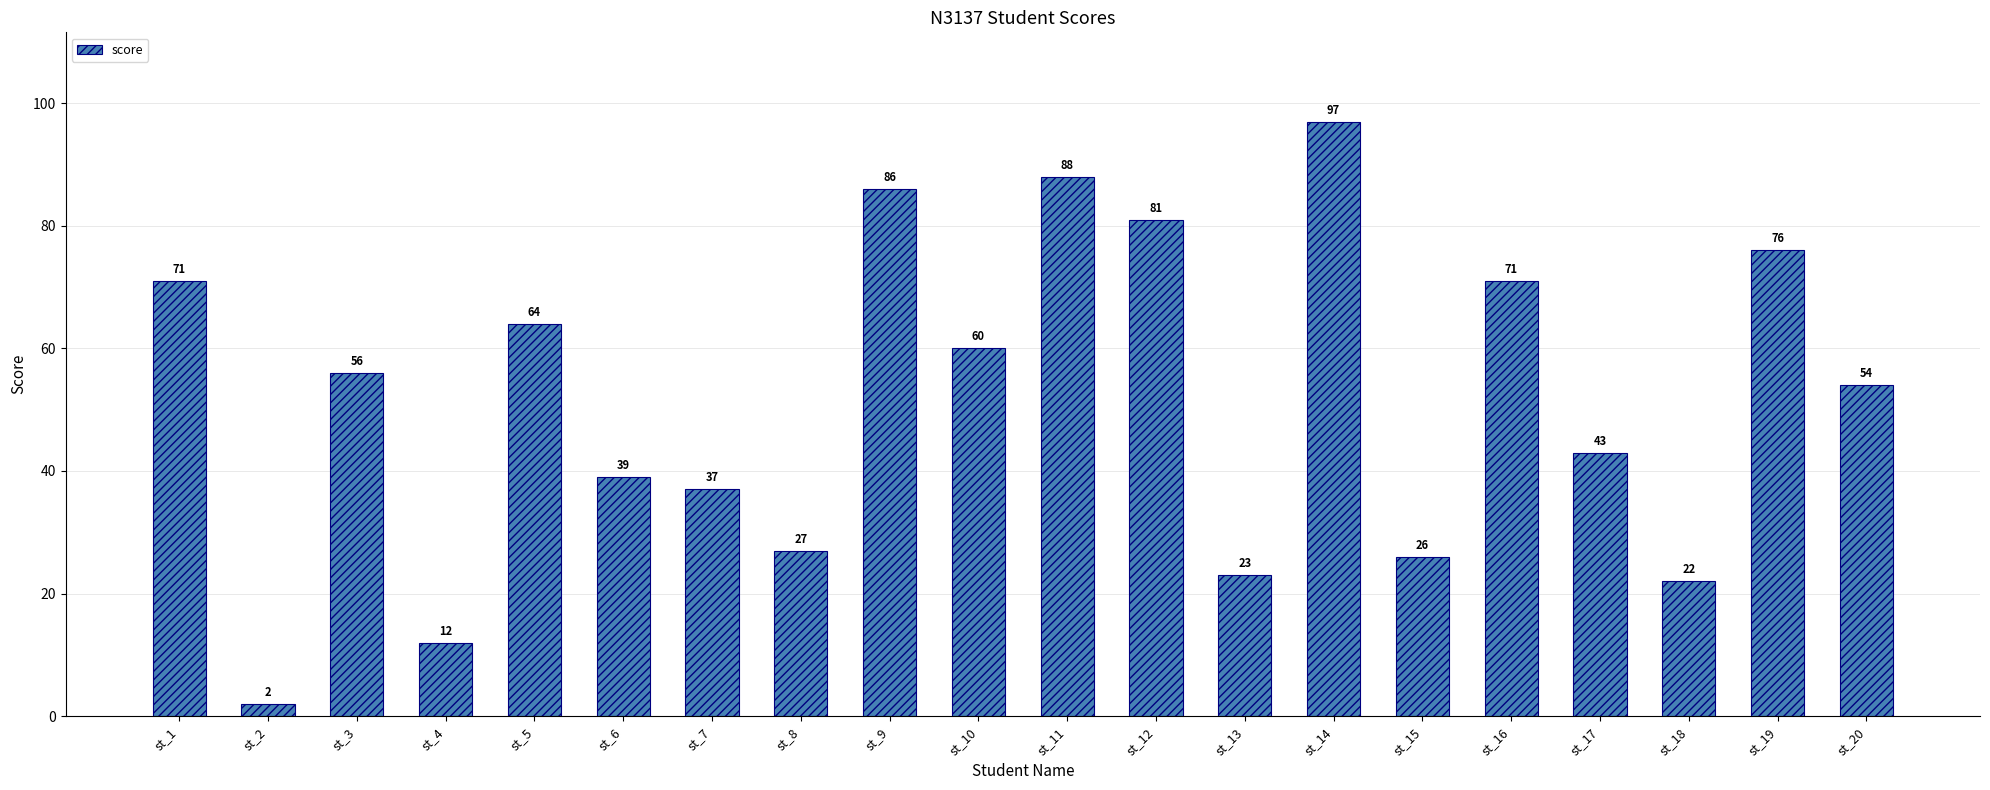

Where does the data first go above 56?

st_1